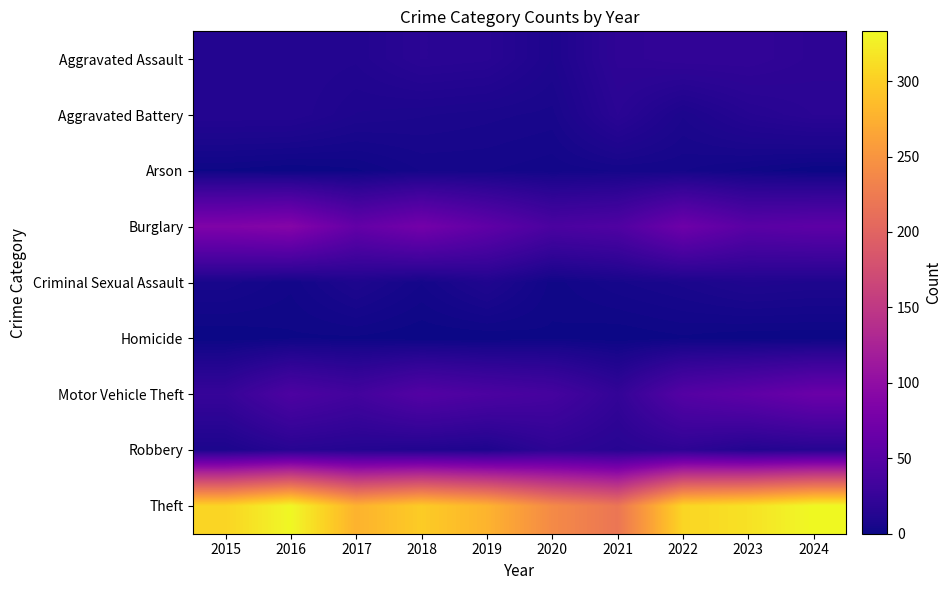

How many distinct data groups are displayed?

9